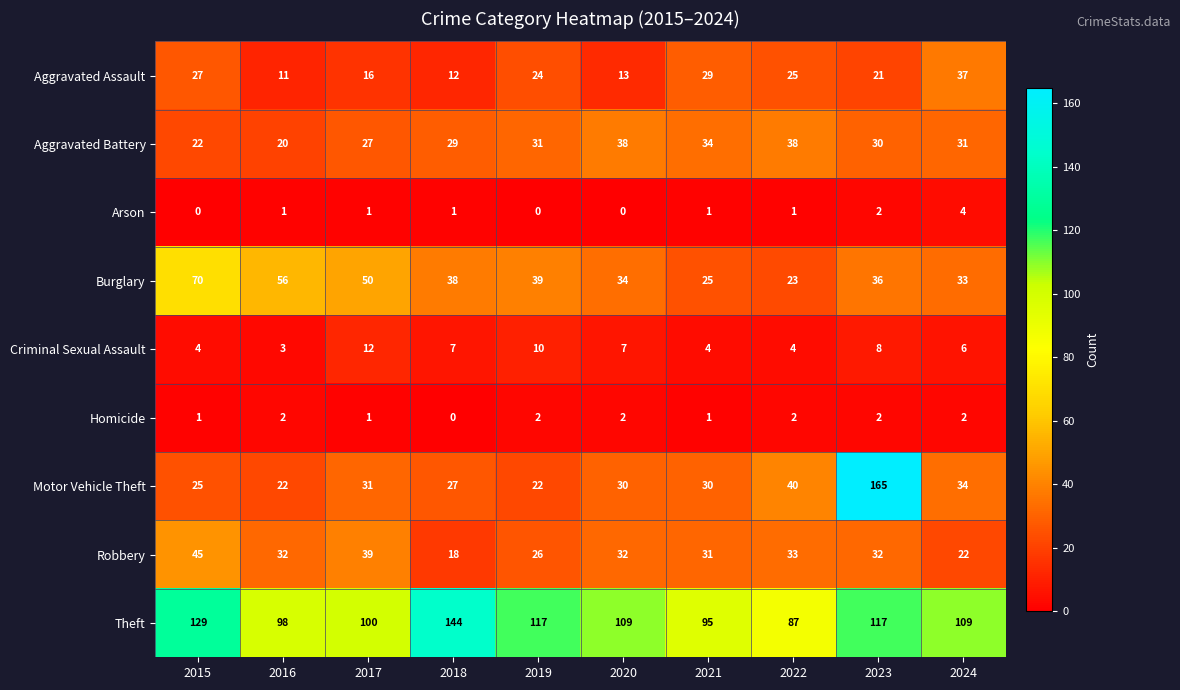

Between 2015 and 2021, which series saw the biggest shift?

Burglary